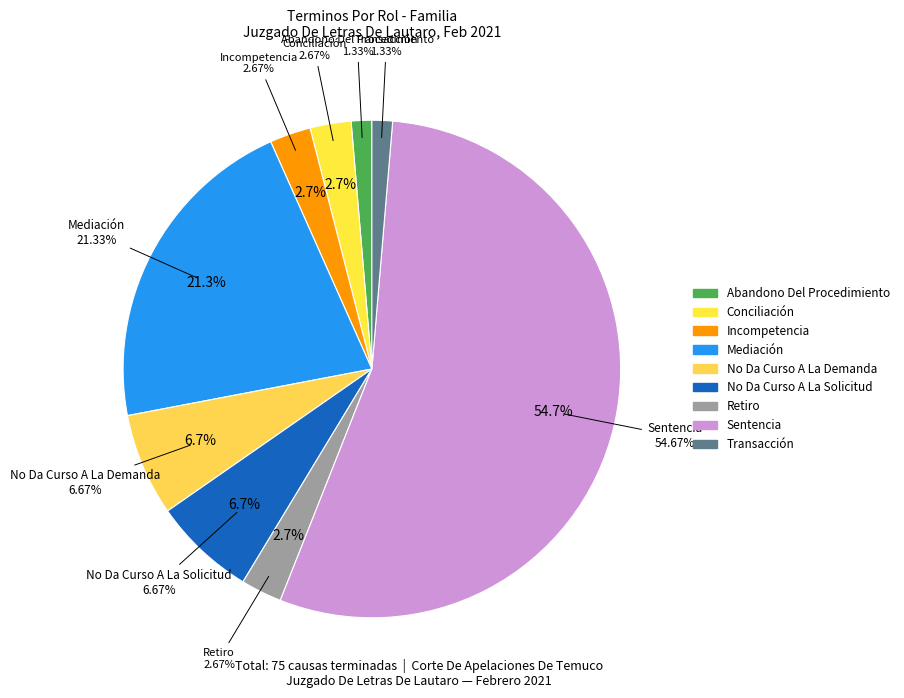

What percentage is the Sentencia slice, to the nearest percent?

55%